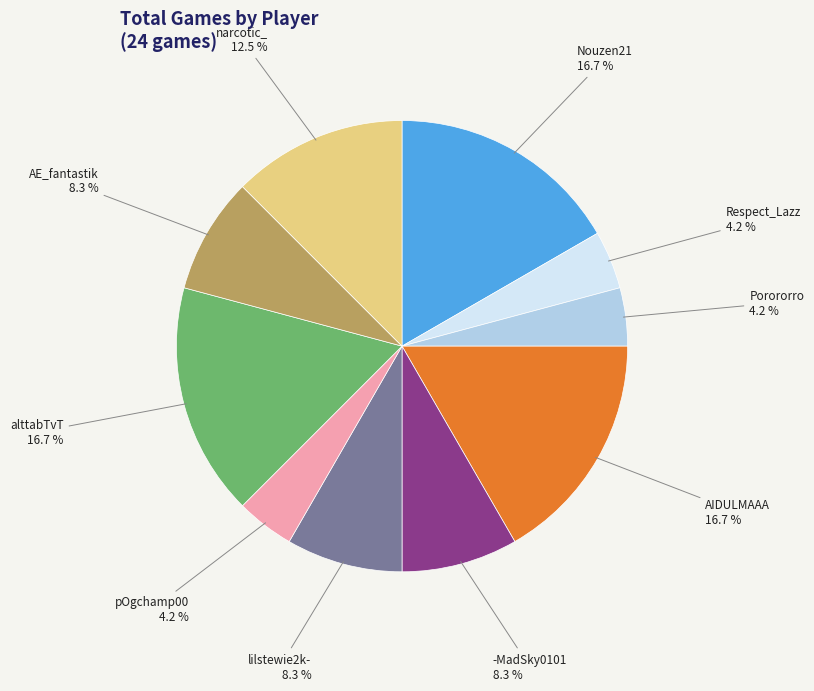

Do lilstewie2k- and -MadSky0101 together represent more than half of the pie?

No